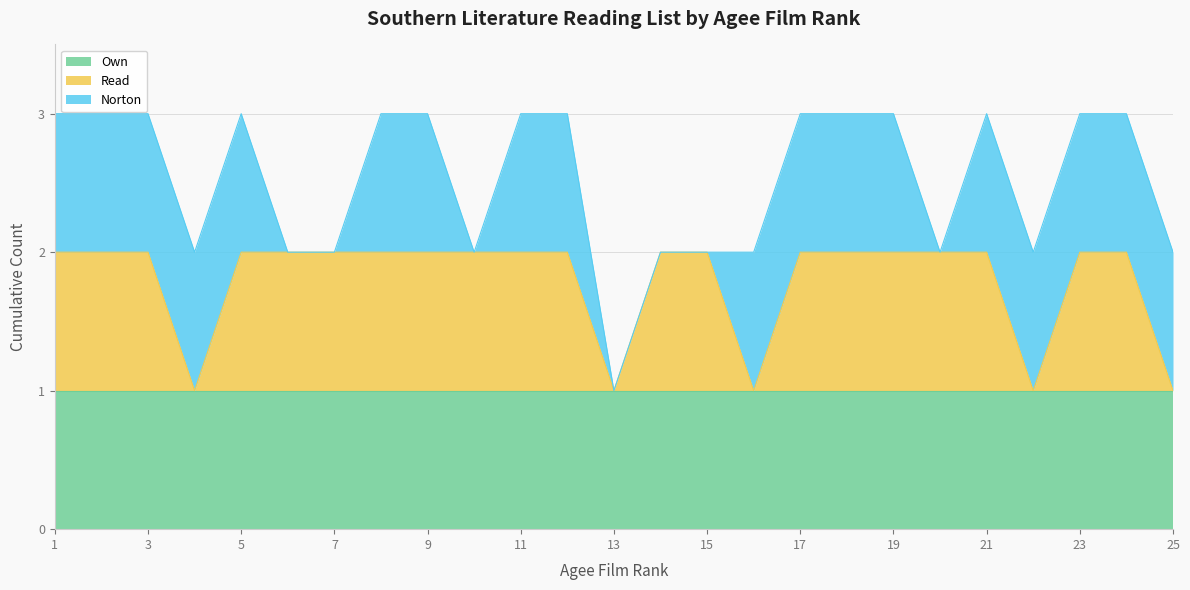

Which category has the lowest value in the Own series?

1